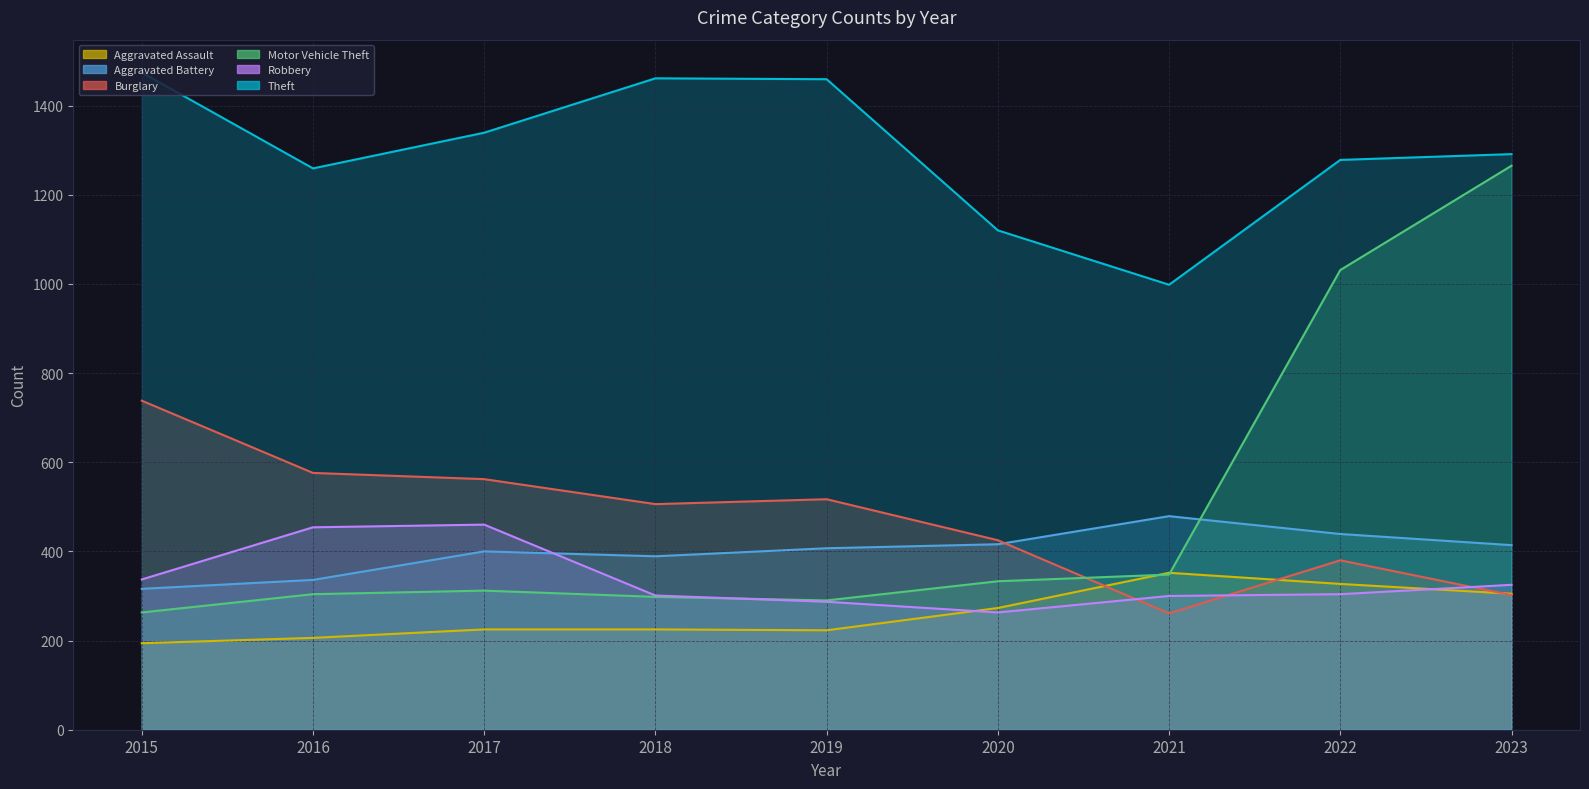

True or false: Aggravated Battery and Motor Vehicle Theft intersect in this chart.

True